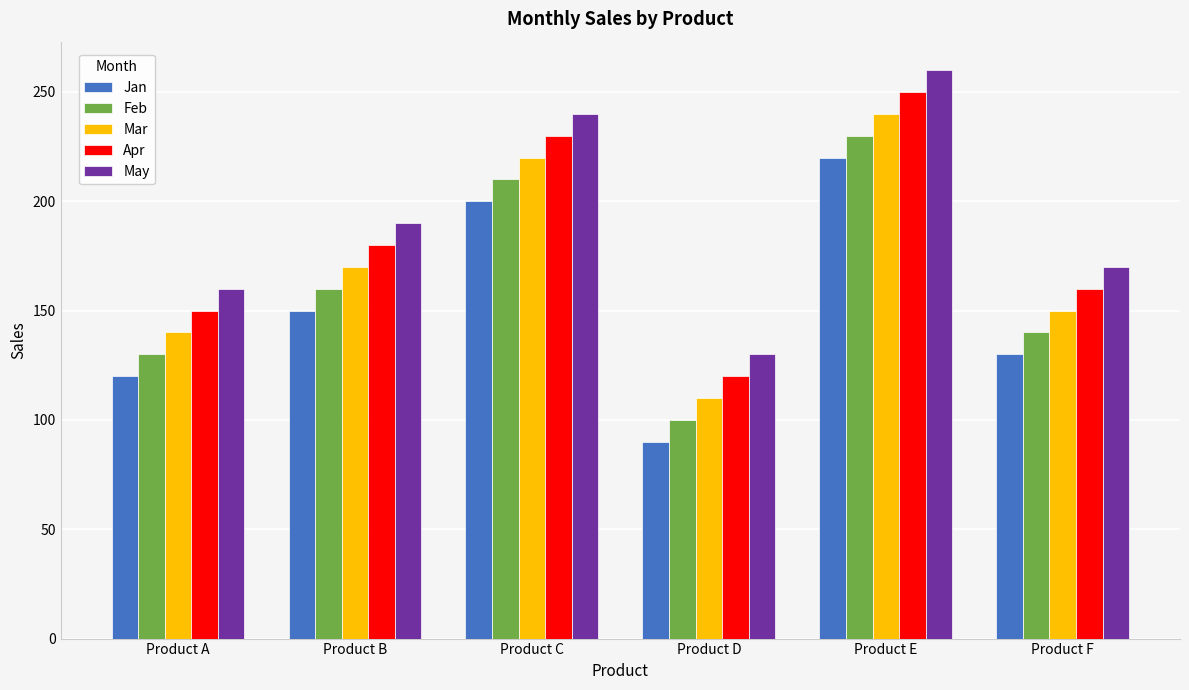

What is the spread (max minus min) of values at Product B?

40